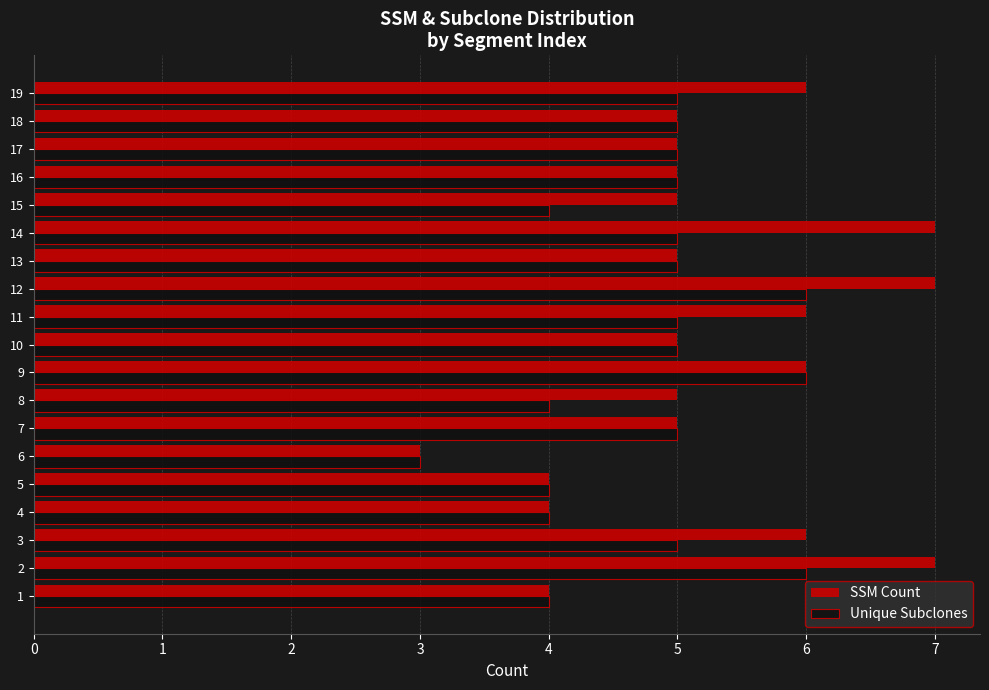

List the series in order of their peak value, highest first.

SSM Count, Unique Subclones